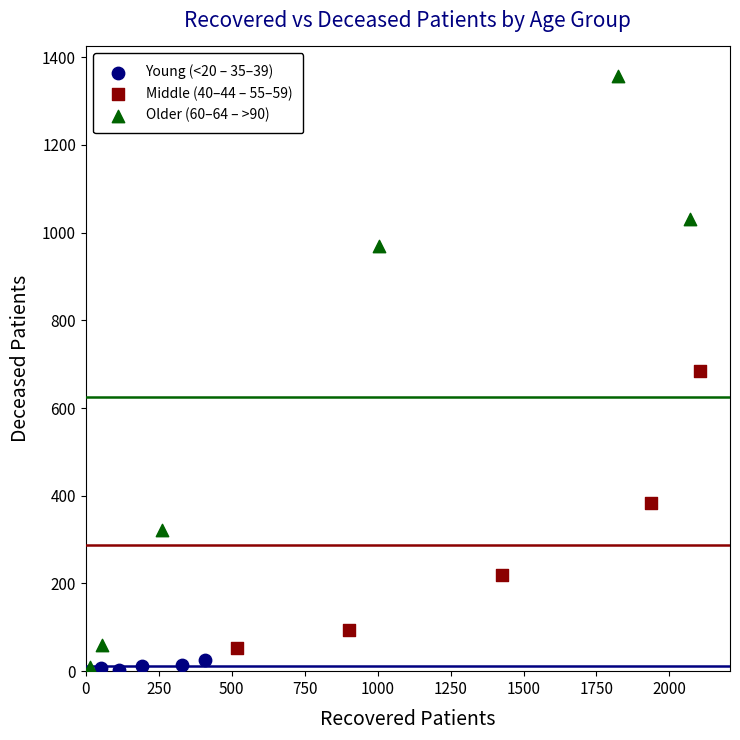

Which series has the widest spread of Y values?

Older (60–64 – >90)